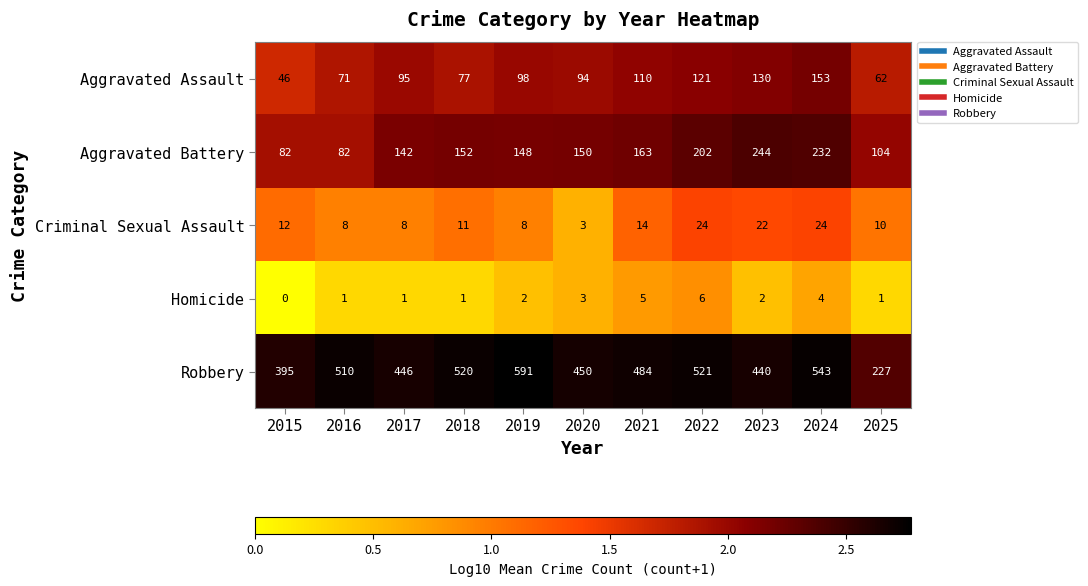

What is the minimum value for Aggravated Assault?

46